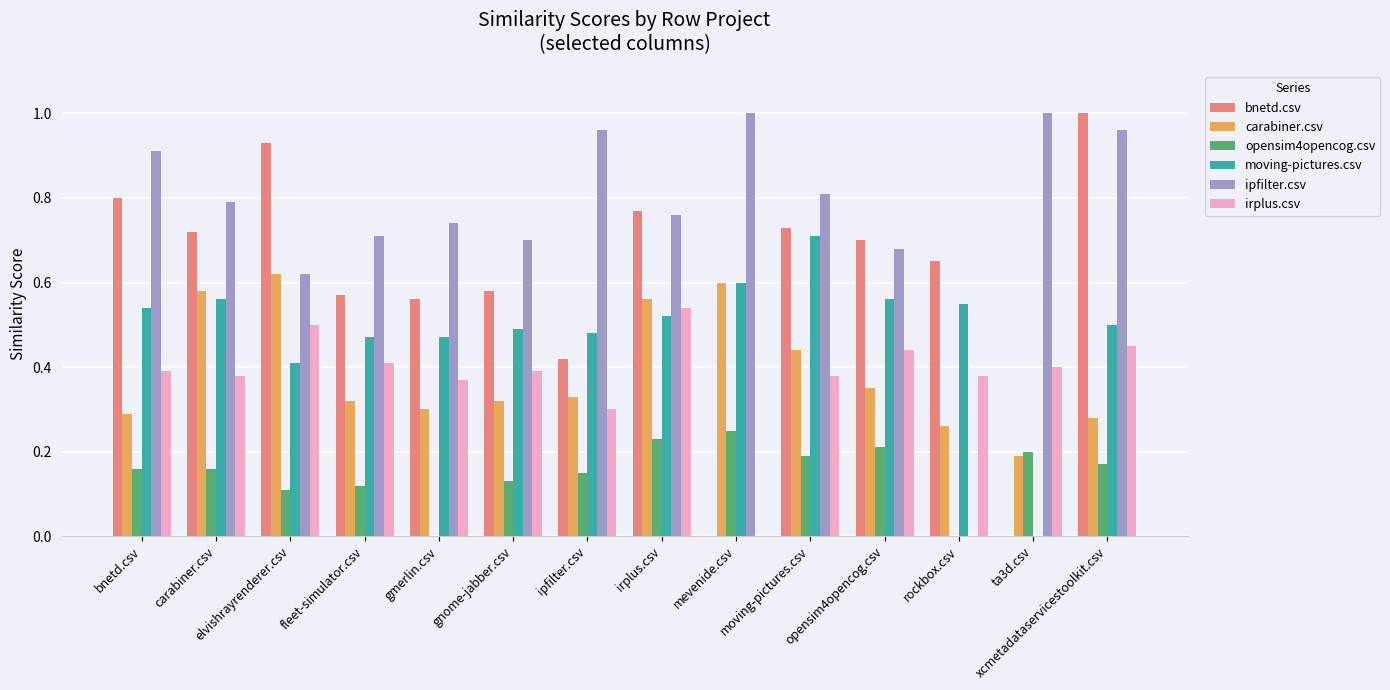

The value of opensim4opencog.csv at gmerlin.csv is -0.1. True or false?

False